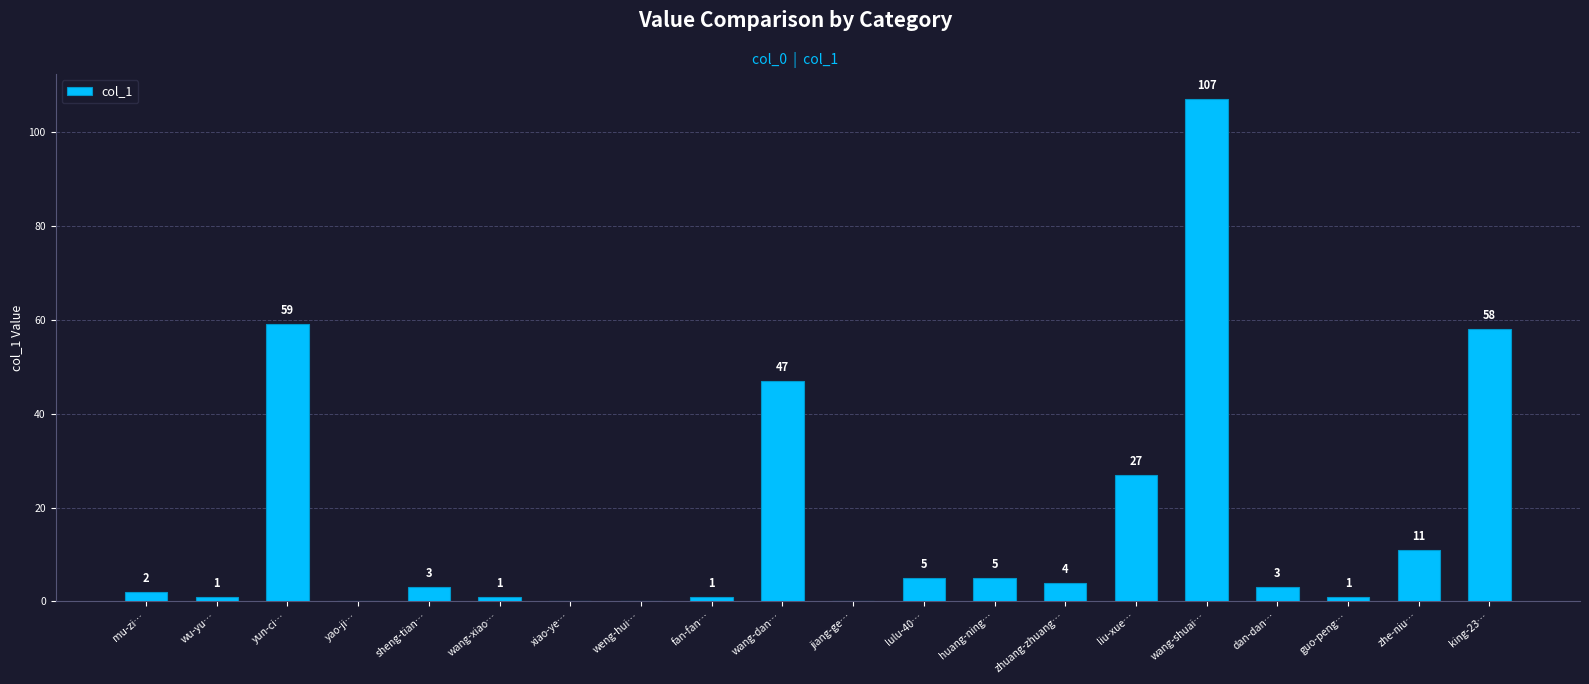

What is the sum of all values?

335